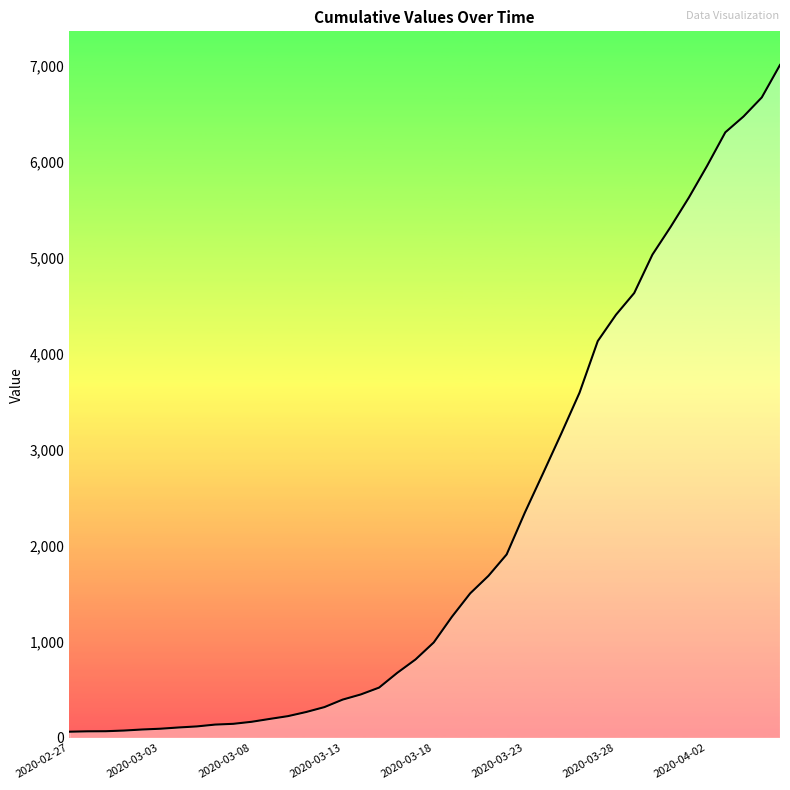

What is the value of the 35th point from the left?

5624